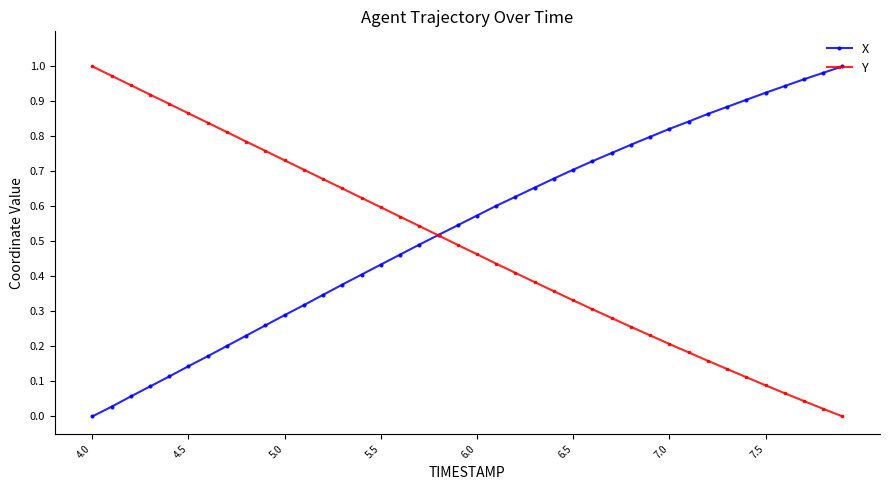

Which series has the largest total across all categories?

X